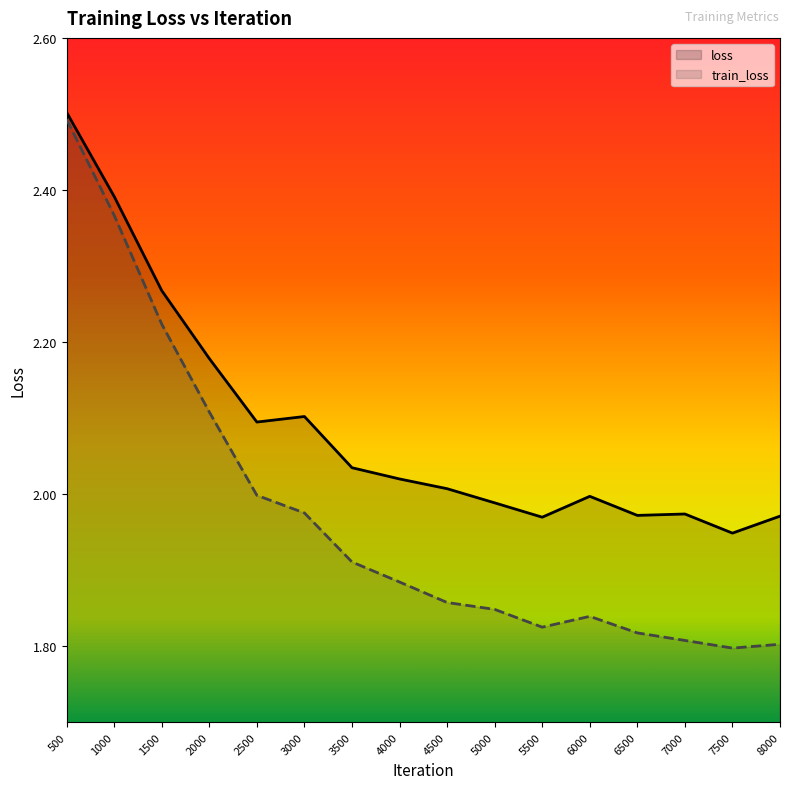

How many lines are shown in the chart?

2